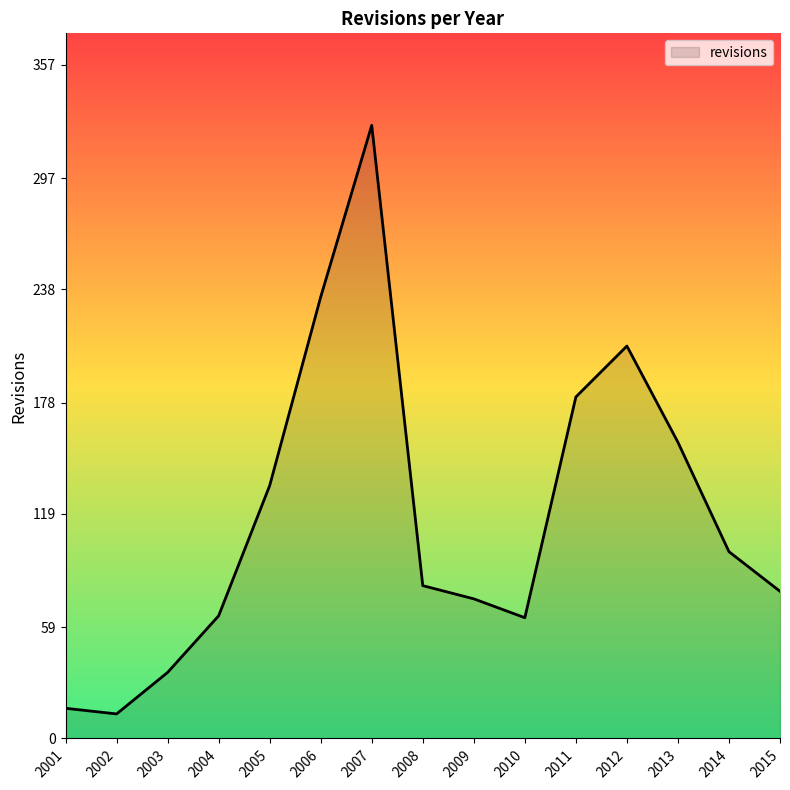

What is the smallest value displayed?

13